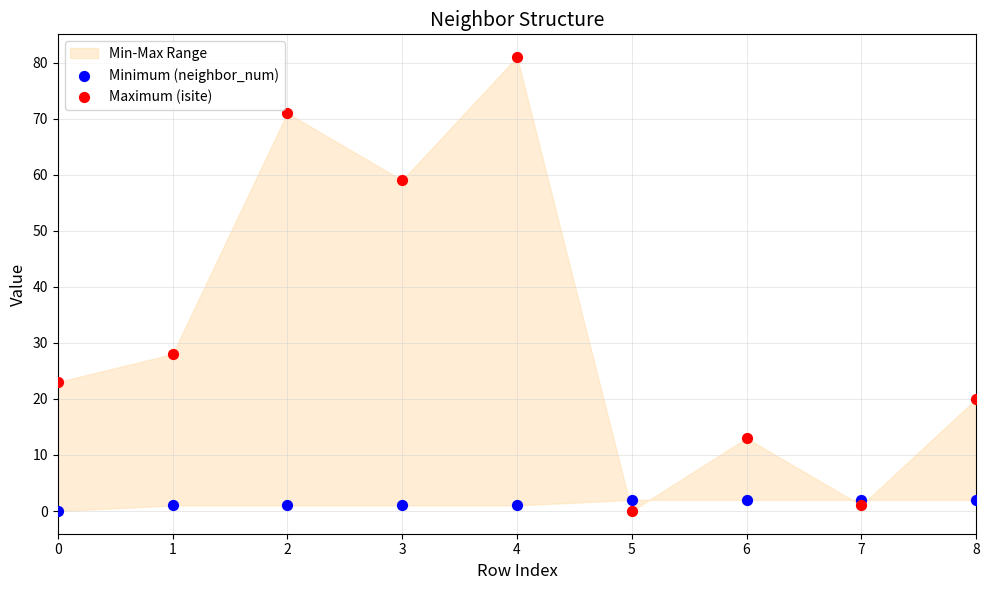

Which series contains the highest Y value?

Maximum (isite)